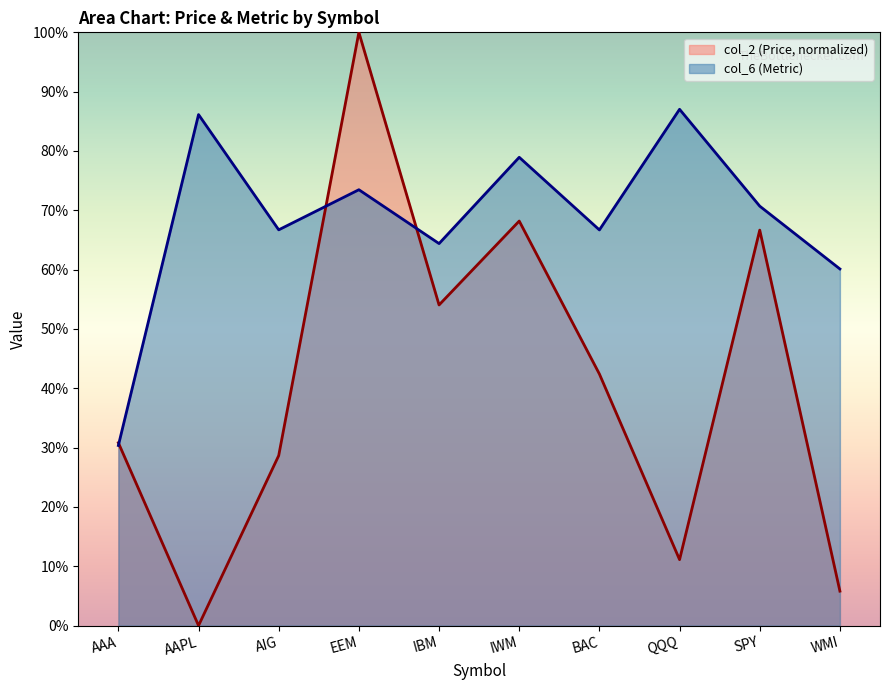

What is the sum of all col_2 (Price) values?

4.1